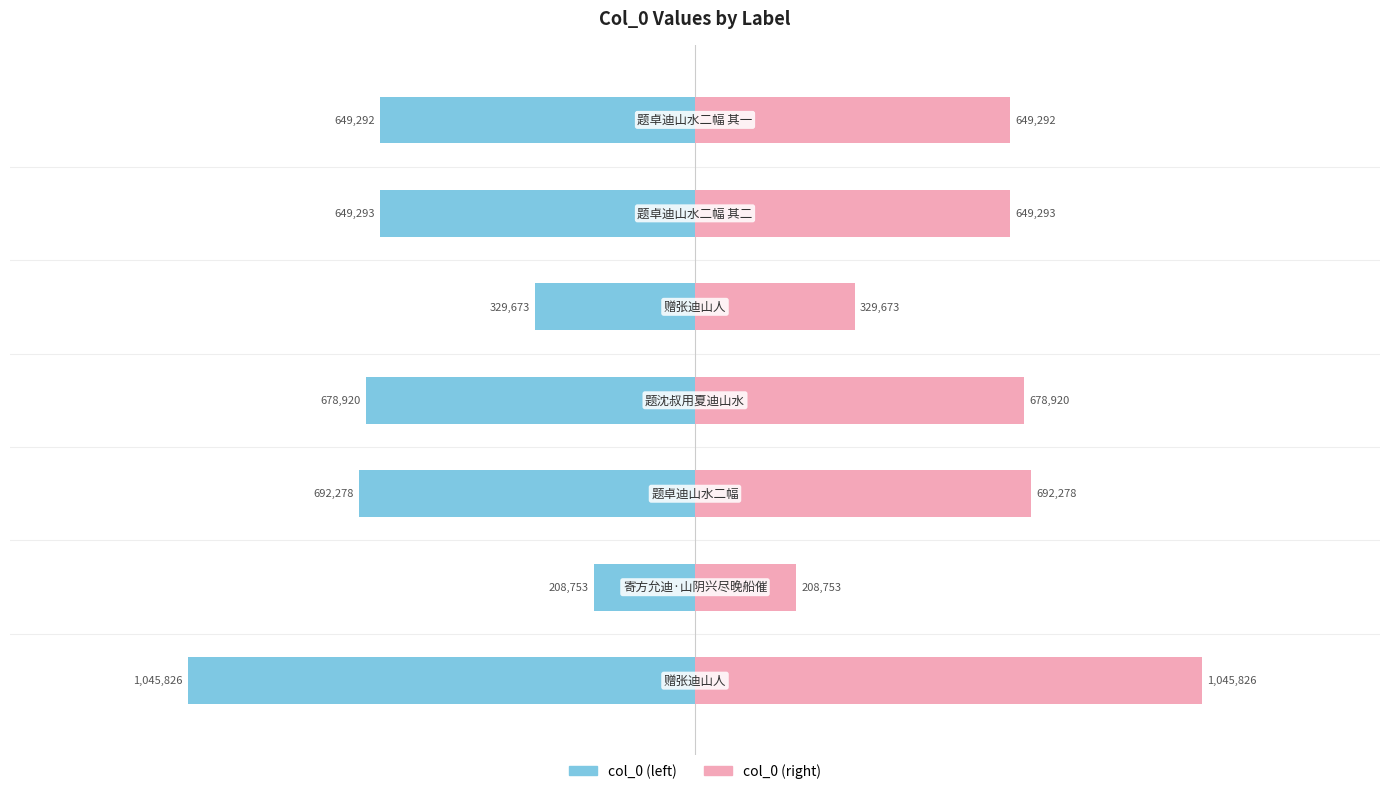

At 1, list the series in order from smallest to largest.

col_0 (left), col_0 (right)